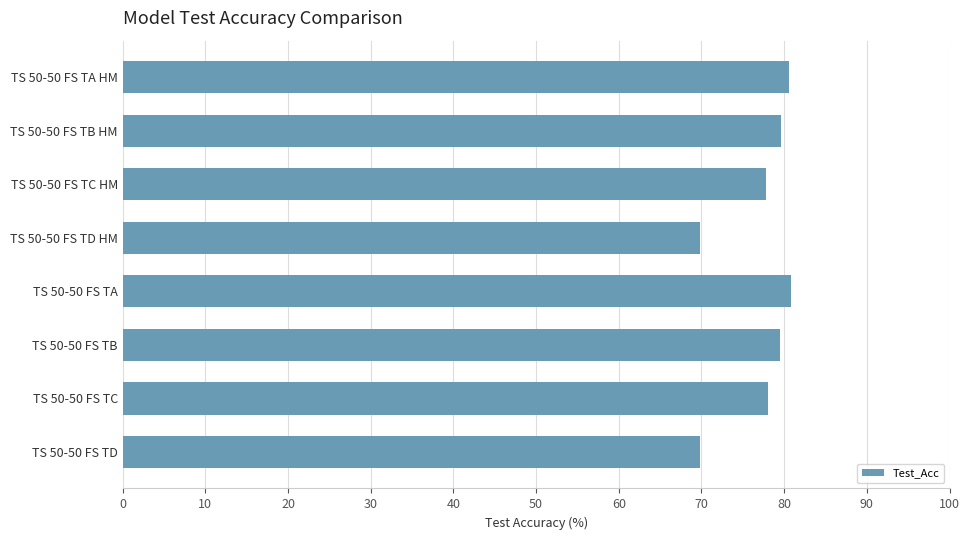

The chart shows a value of 19.5 at TS 50-50 FS TA HM. True or false?

False